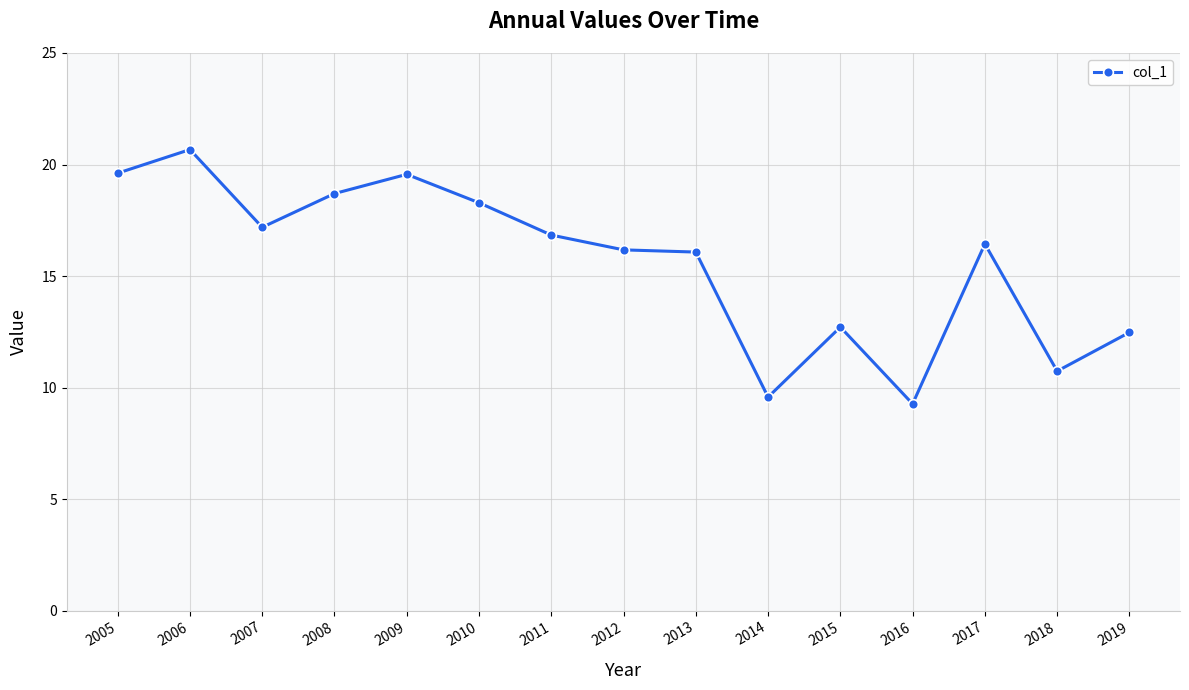

Count the number of categories in the chart.

15